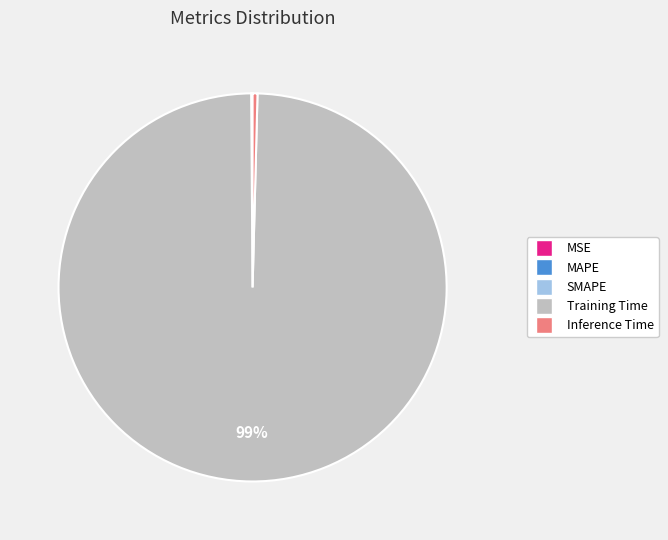

Does any single category account for the majority?

Yes